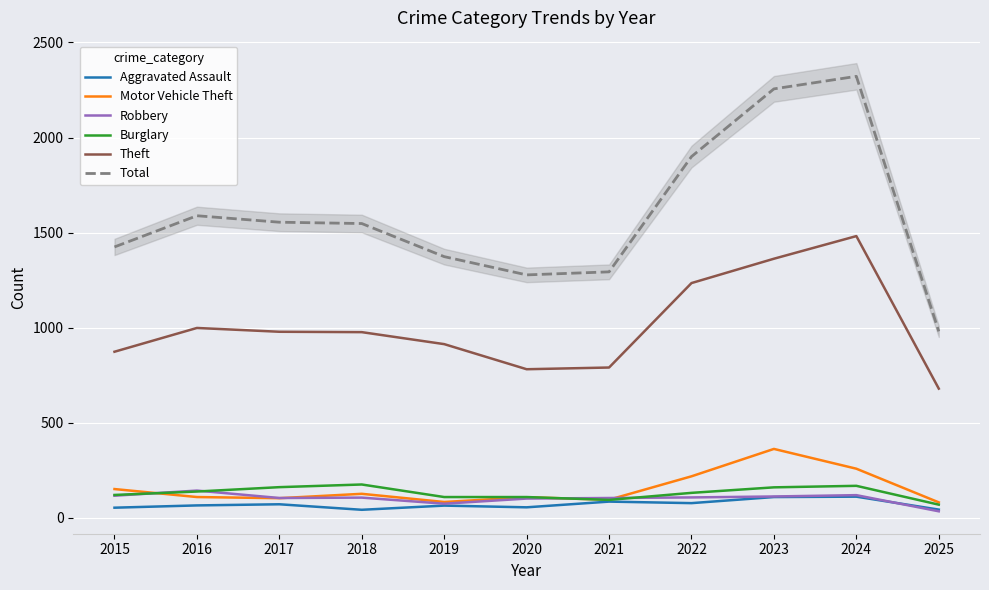

Rank the categories by Motor Vehicle Theft value from highest to lowest.

2023, 2024, 2022, 2015, 2018, 2016, 2020, 2017, 2021, 2019, 2025